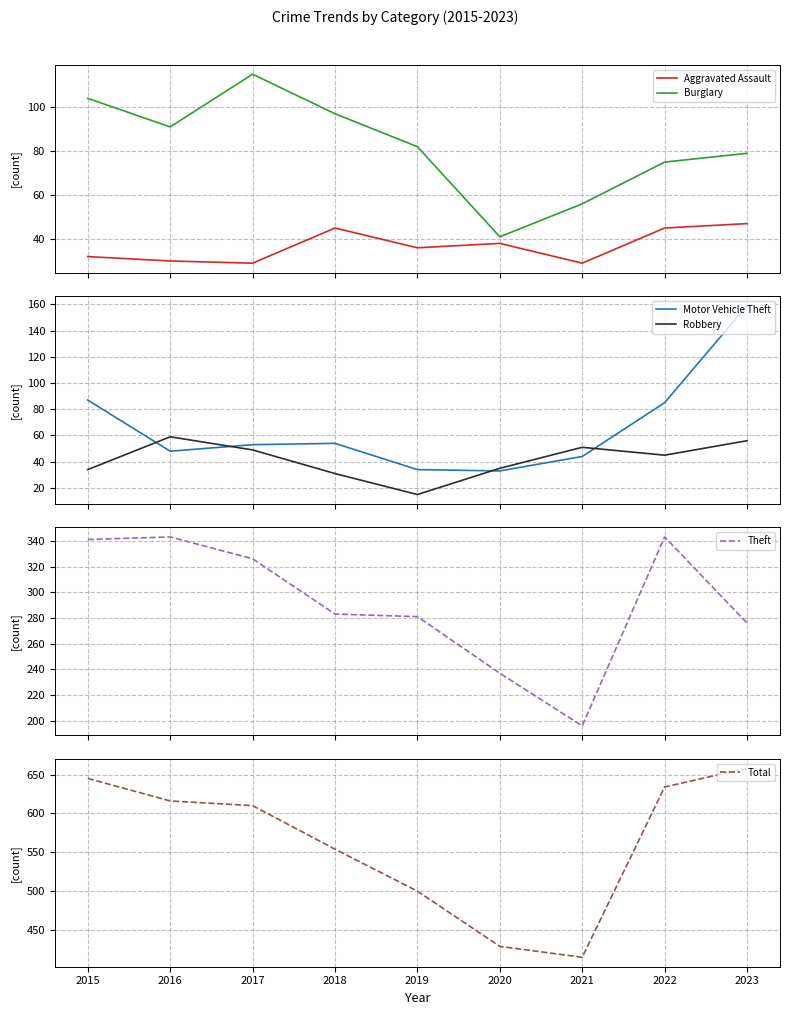

Does the chart display data point markers on the line(s)?

No